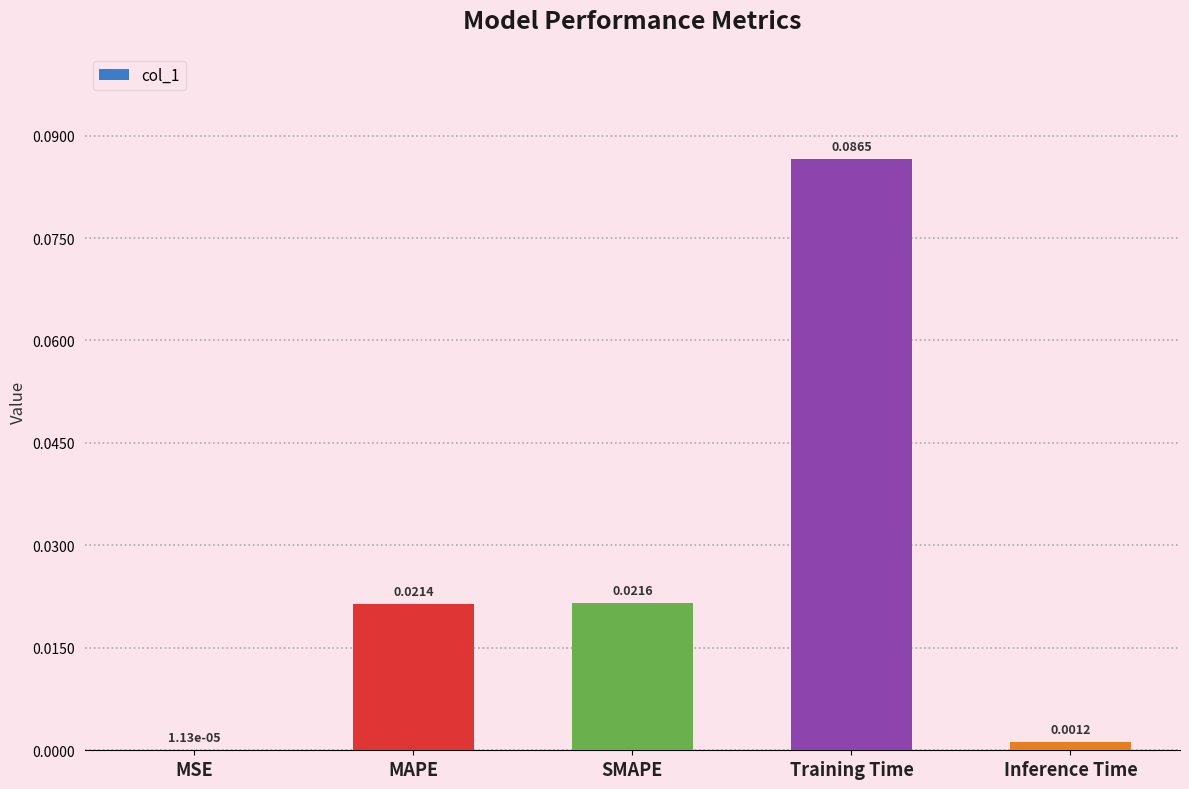

Which category has the highest value across all series?

Training Time